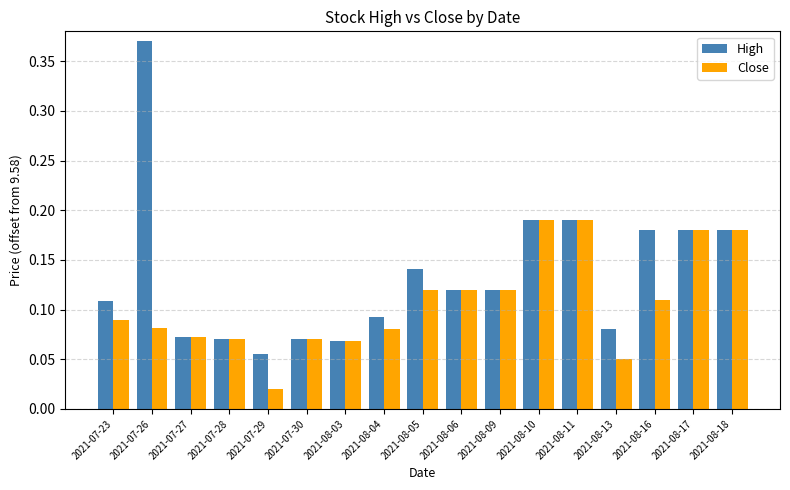

Which category has the lowest value in the Close series?

2021-07-29